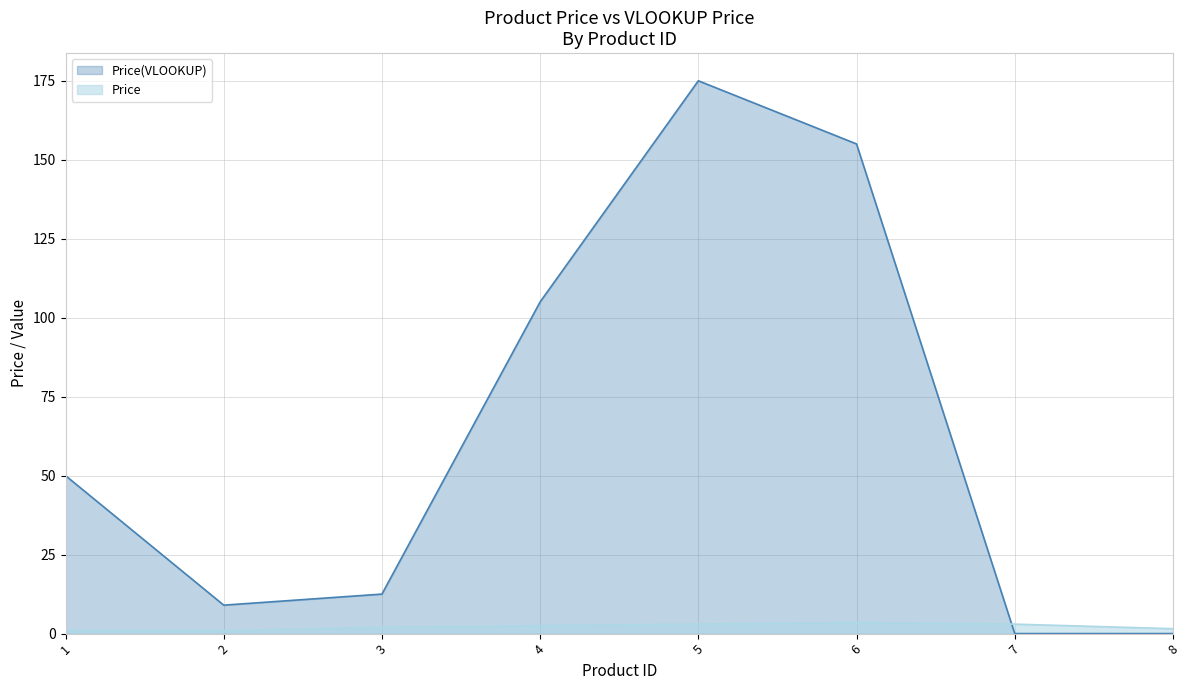

Which label corresponds to the largest value in the chart?

5